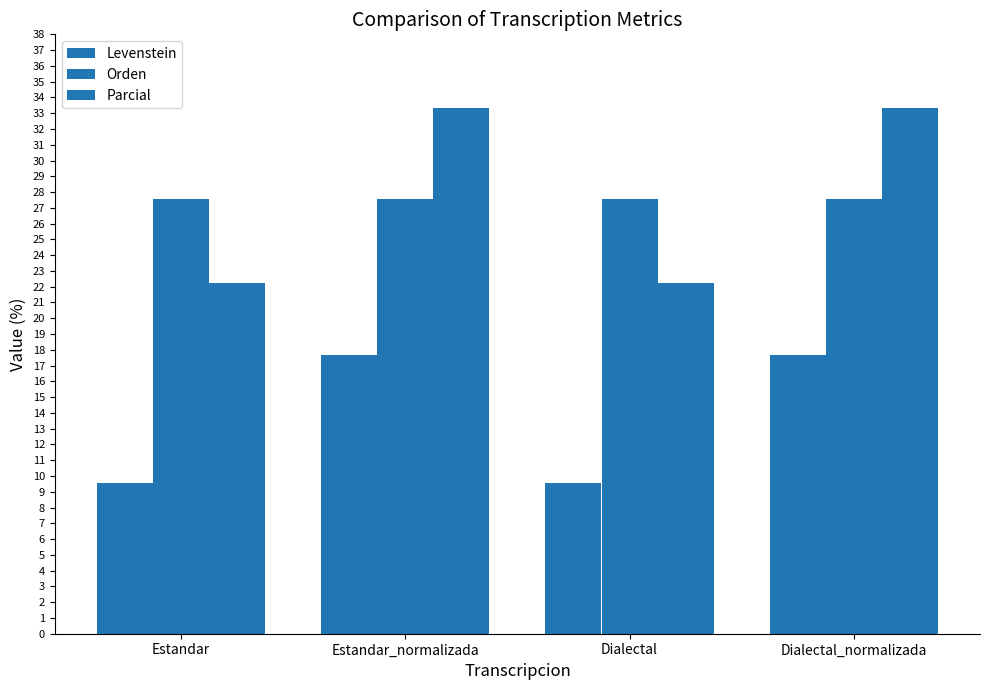

Is it true that Orden equals 42.9 at Dialectal?

False